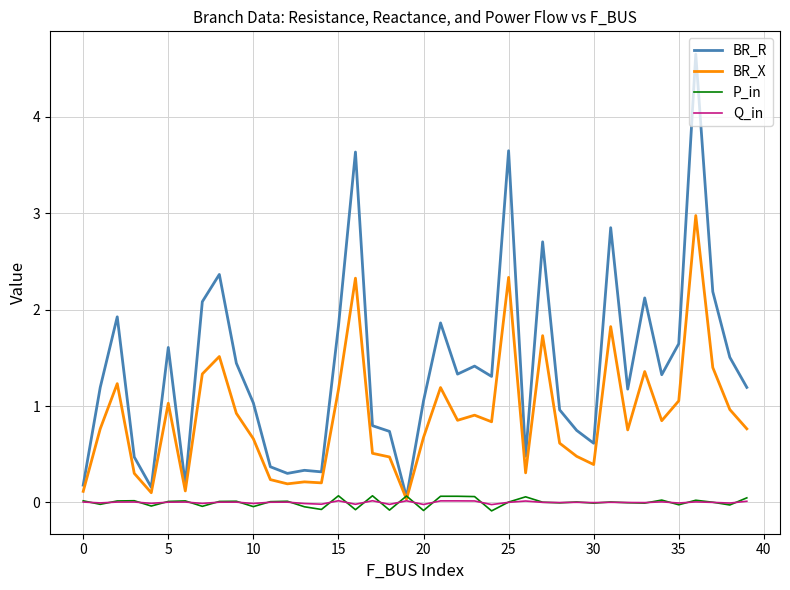

Which series has the largest total across all categories?

BR_R